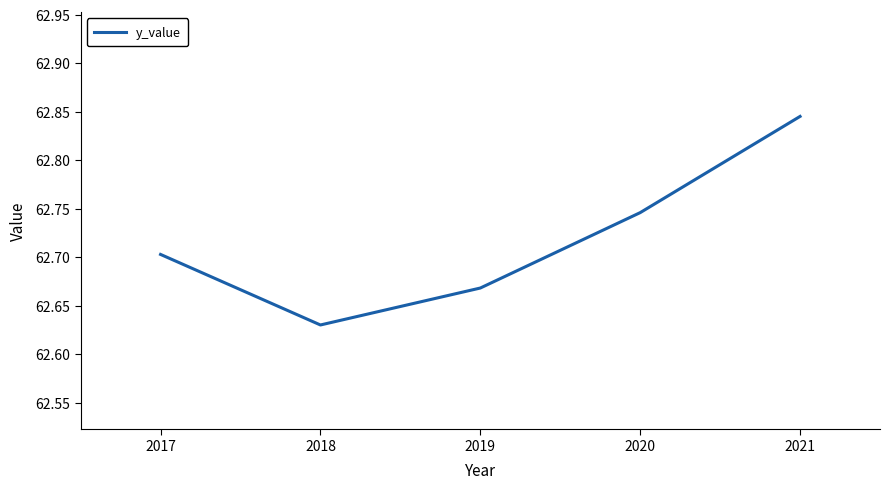

What is the difference between the values at 2020 and 2019?

0.1